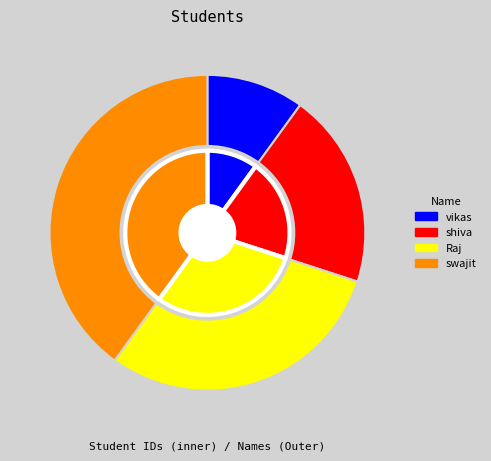

Does any single category account for the majority?

No